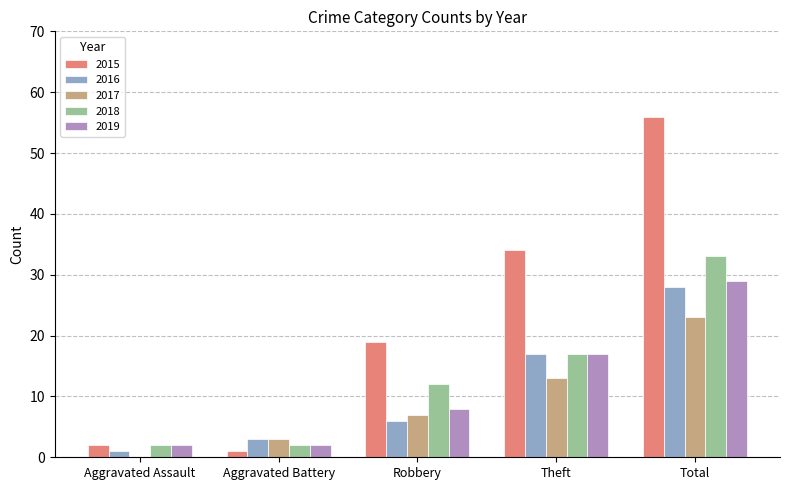

What is the total value across all series at Robbery?

52